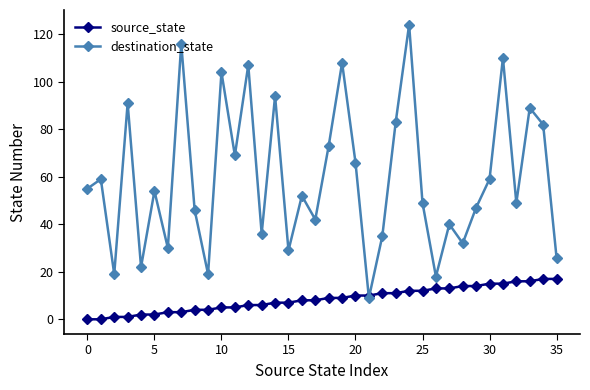

Which series has the widest spread of values?

destination_state